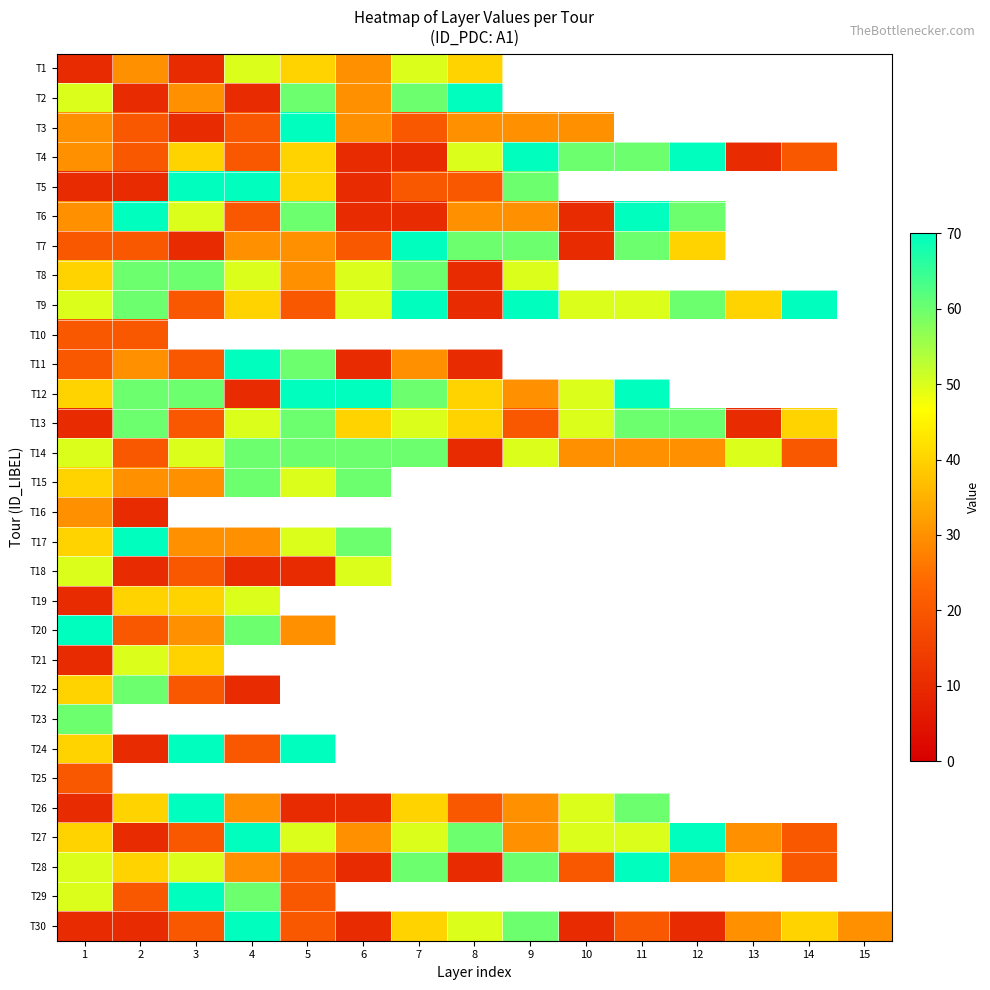

What is the difference between the maximum and minimum values in the T19 series?

40.0